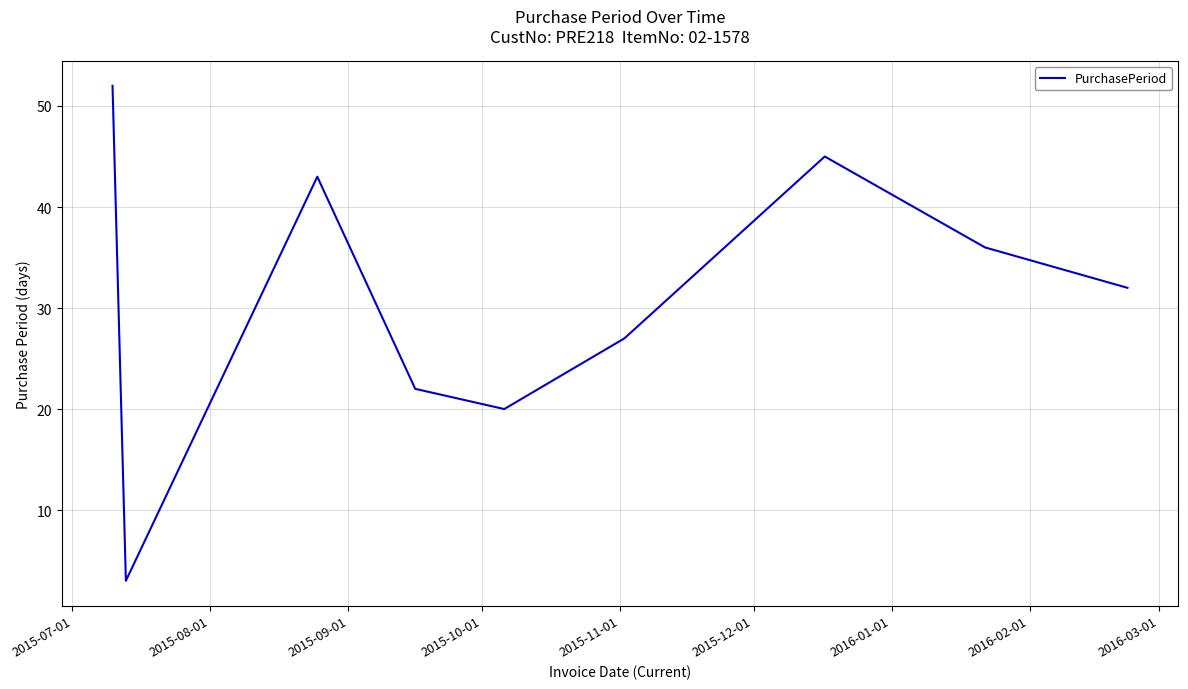

What is the greatest value displayed?

52